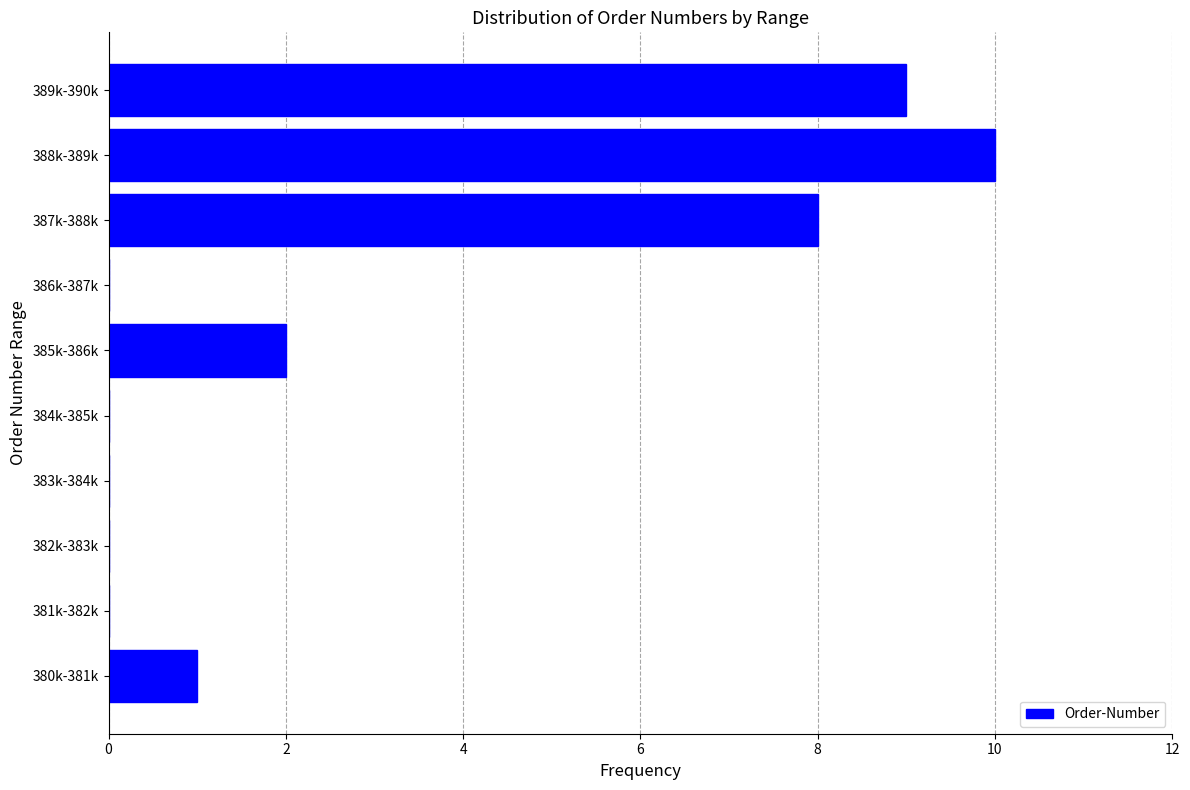

Reading top to bottom, list all the values displayed in this chart.

389k-390k=9	388k-389k=10	387k-388k=8	386k-387k=0	385k-386k=2	384k-385k=0	383k-384k=0	382k-383k=0	381k-382k=0	380k-381k=1